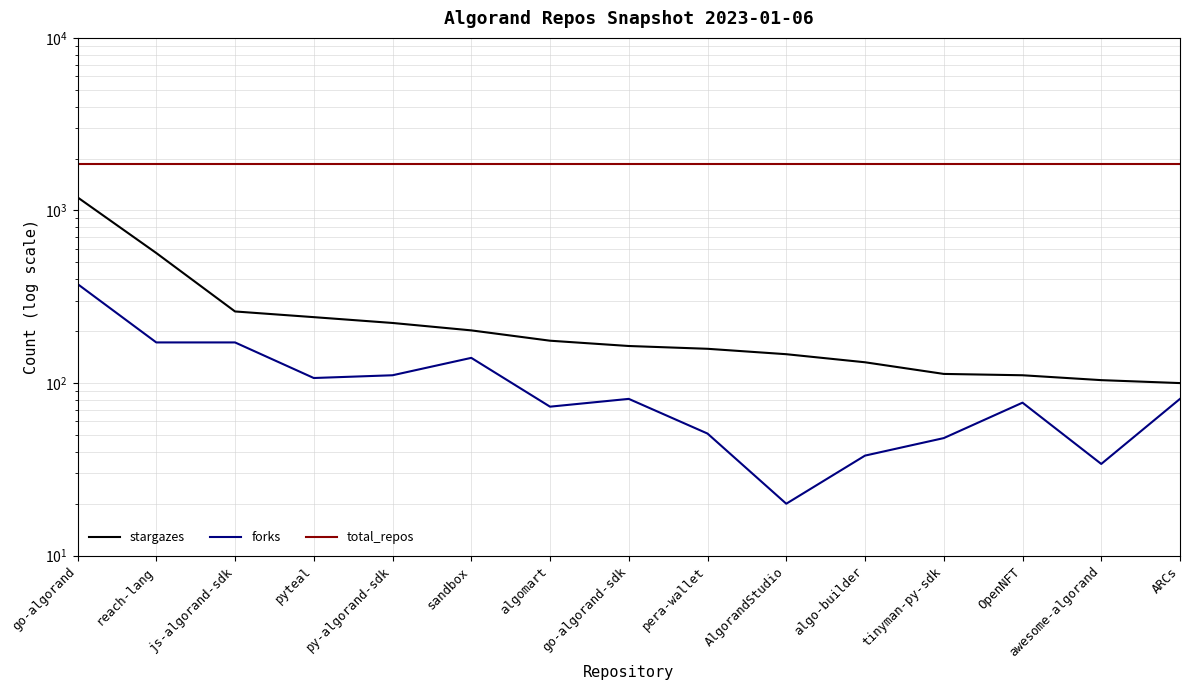

The forks series shows 81 at ARCs. True or false?

True